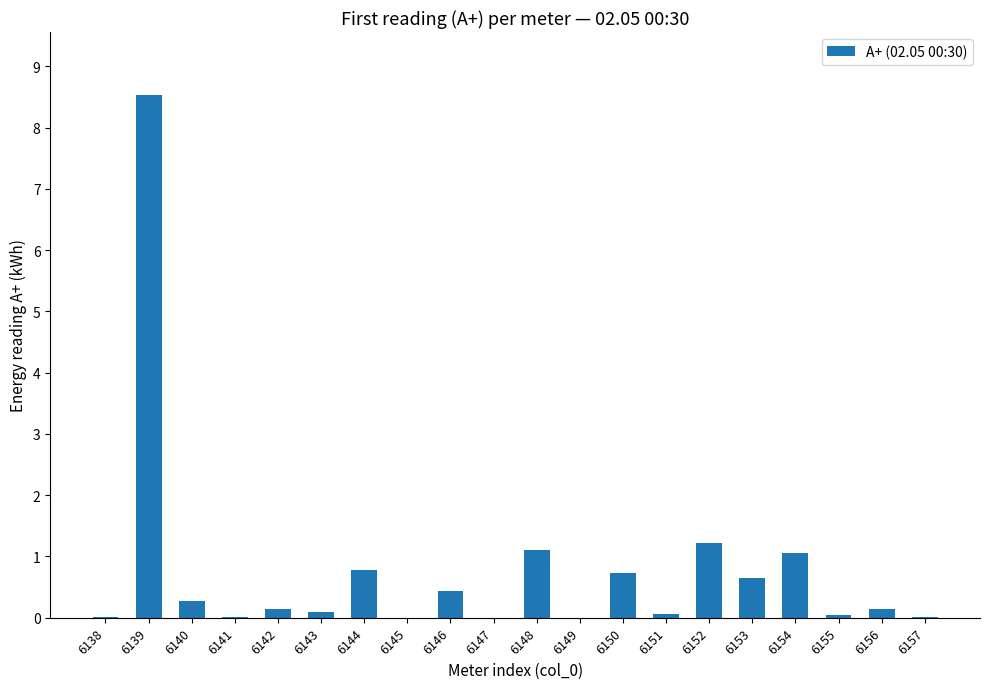

True or false: the data shows 0.6 at 6148.

False